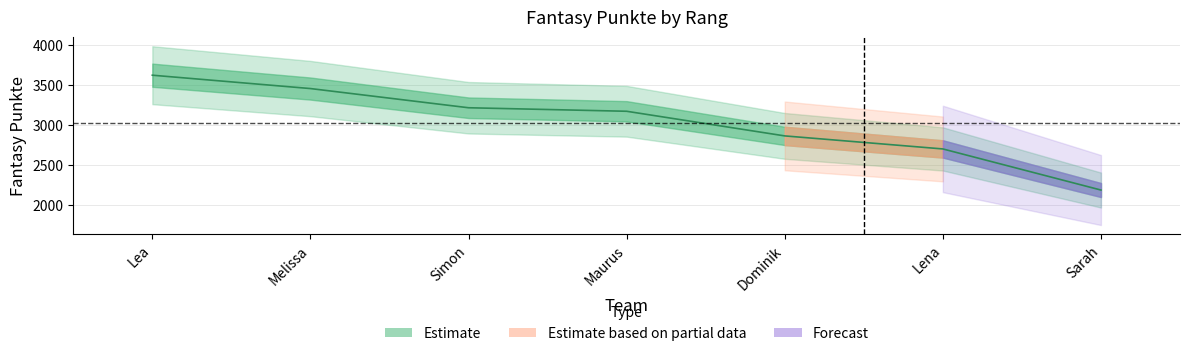

At which label does the data first exceed 3173?

Lea